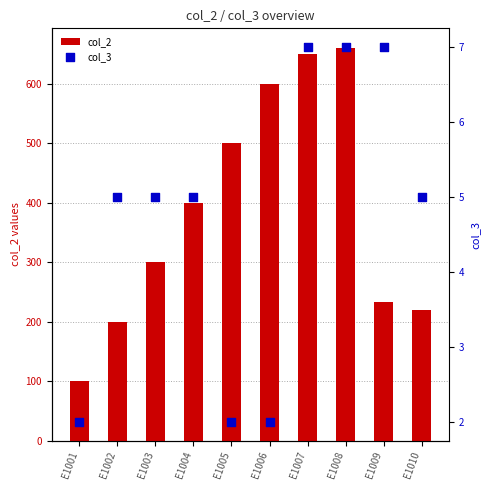

At which category is the sum across all series the highest?

E1008